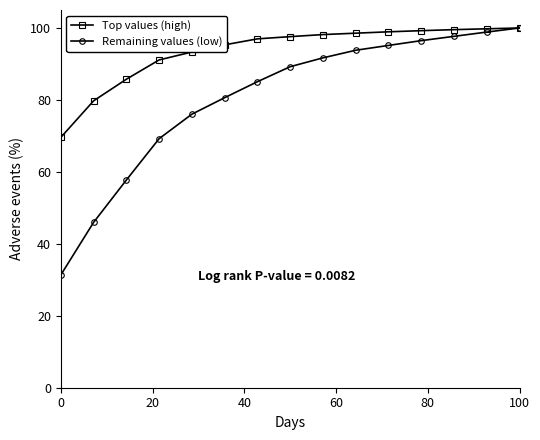

At how many categories does at least one series exceed 63?

15